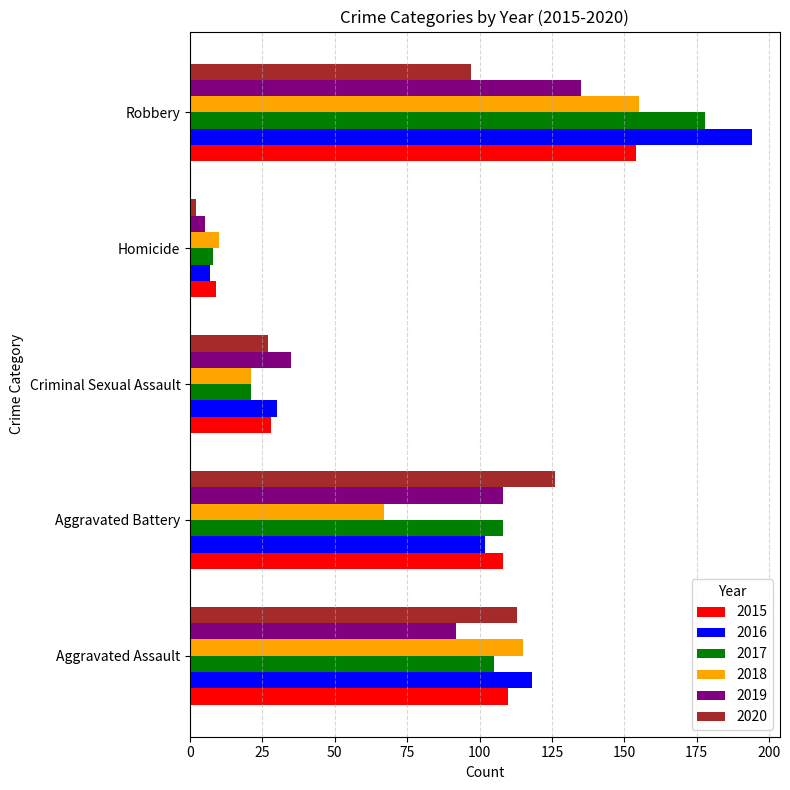

The 2015 series shows 44 at Aggravated Battery. True or false?

False